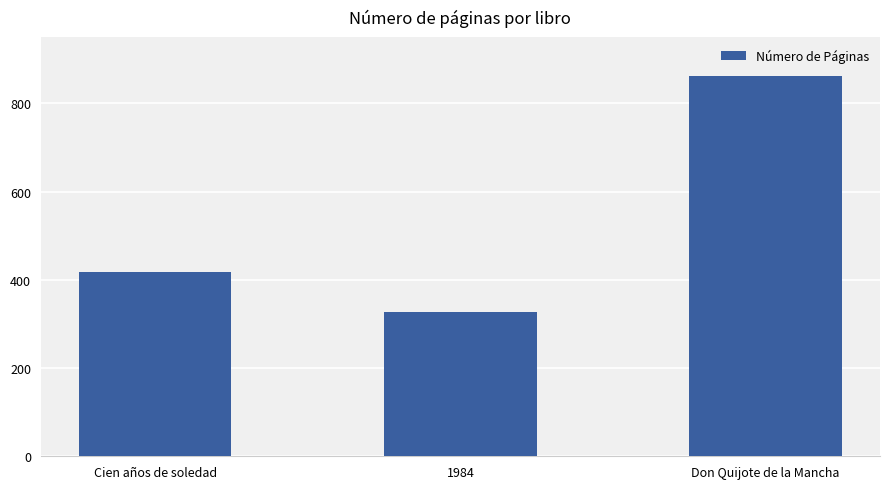

Count the values in the range 328 to 863.

3